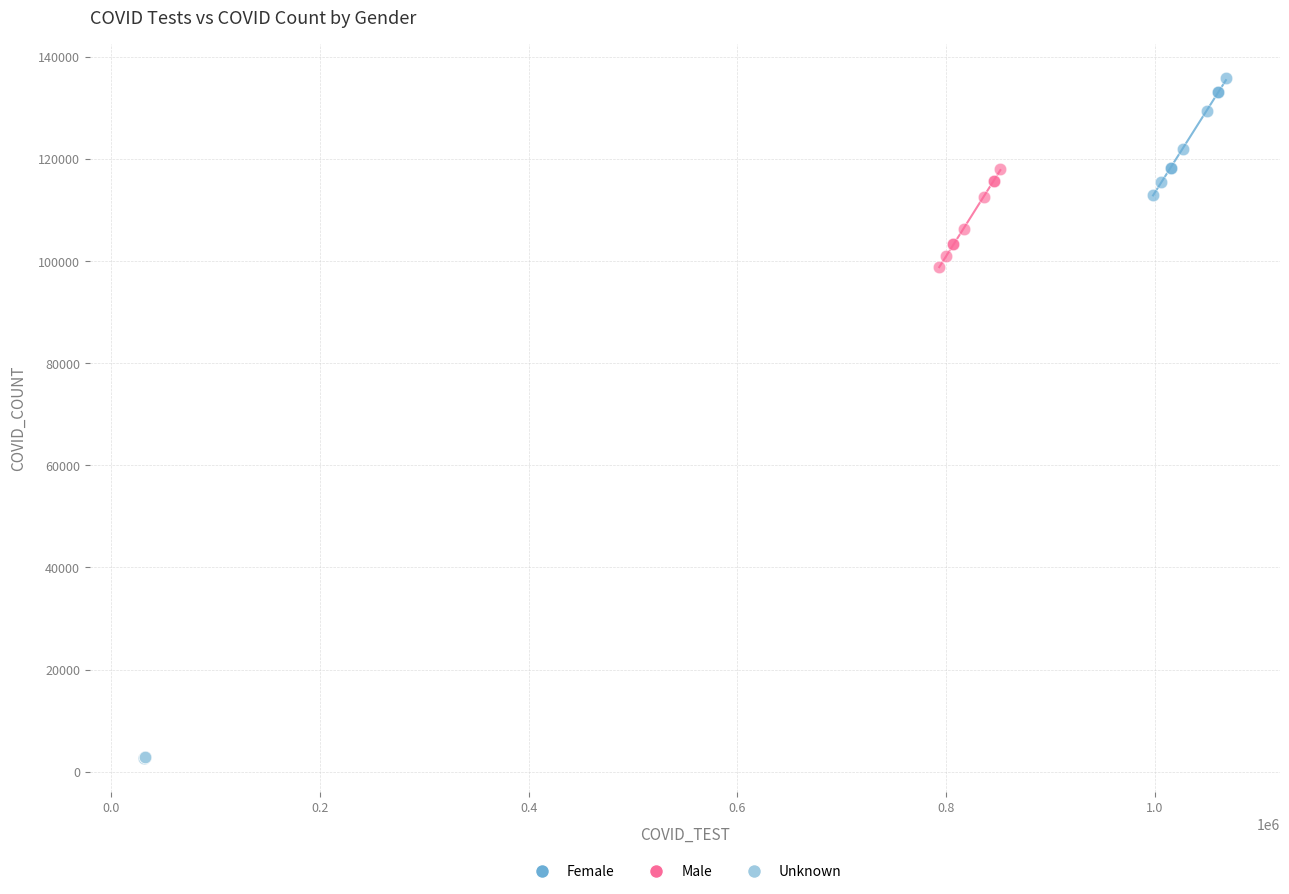

Which series contains the lowest Y value?

Unknown